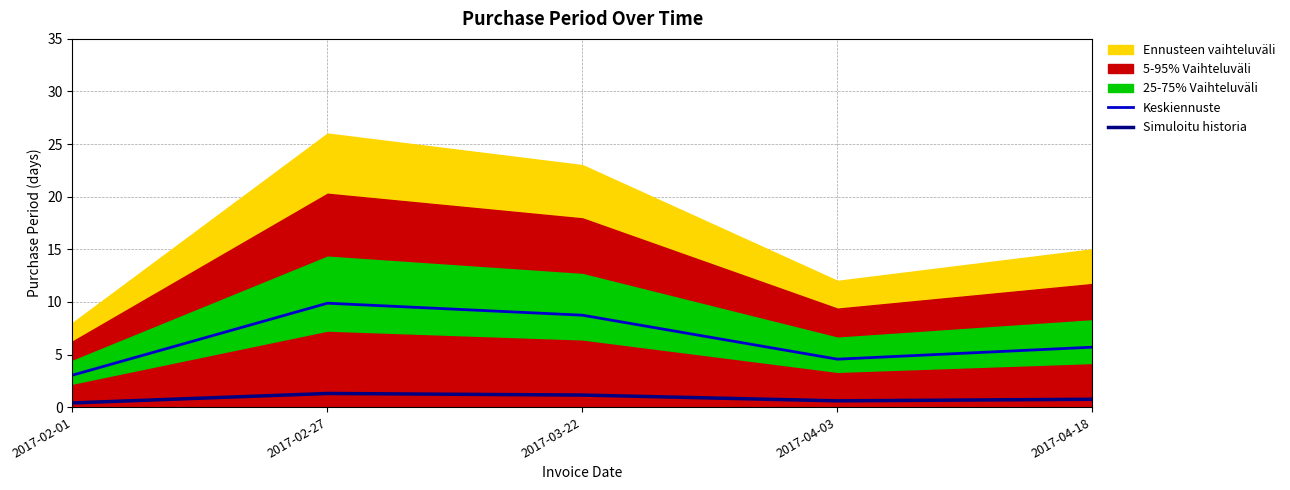

The value of Simuloitu historia at 2017-02-27 is 1.3. True or false?

True